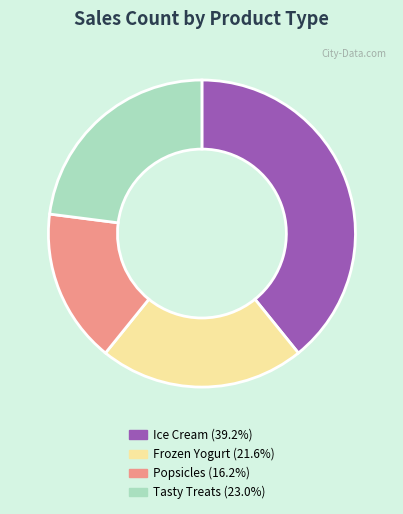

Do Ice Cream (39.2%) and Tasty Treats (23.0%) together represent more than half of the pie?

Yes